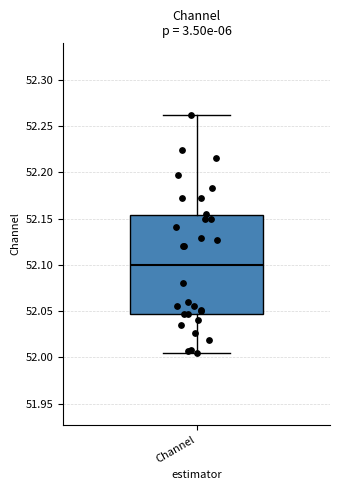

Transcribe this box plot: give where the median line is, the range the box spans, and where the two whiskers end, as read against the y-axis. The values are not printed on the chart, so give them approximately, as read against the axis.

median 52.100, box 52.045 to 52.155, whiskers 52.005 to 52.260